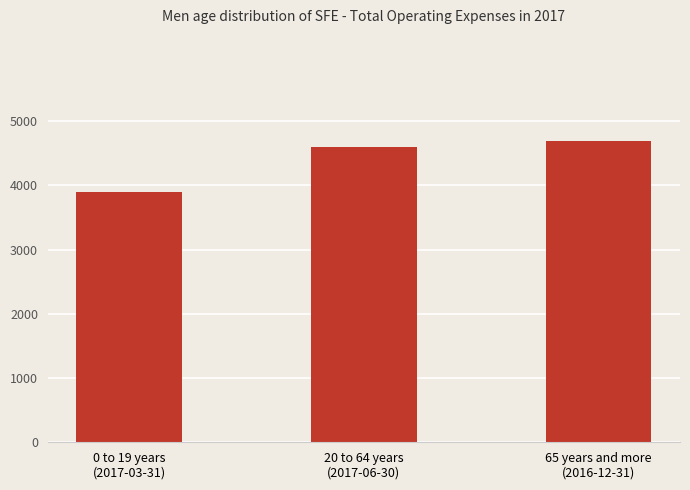

Reading left to right, what are all the values shown in this chart?

0 to 19 years
(2017-03-31)=3900	20 to 64 years
(2017-06-30)=4600	65 years and more
(2016-12-31)=4700